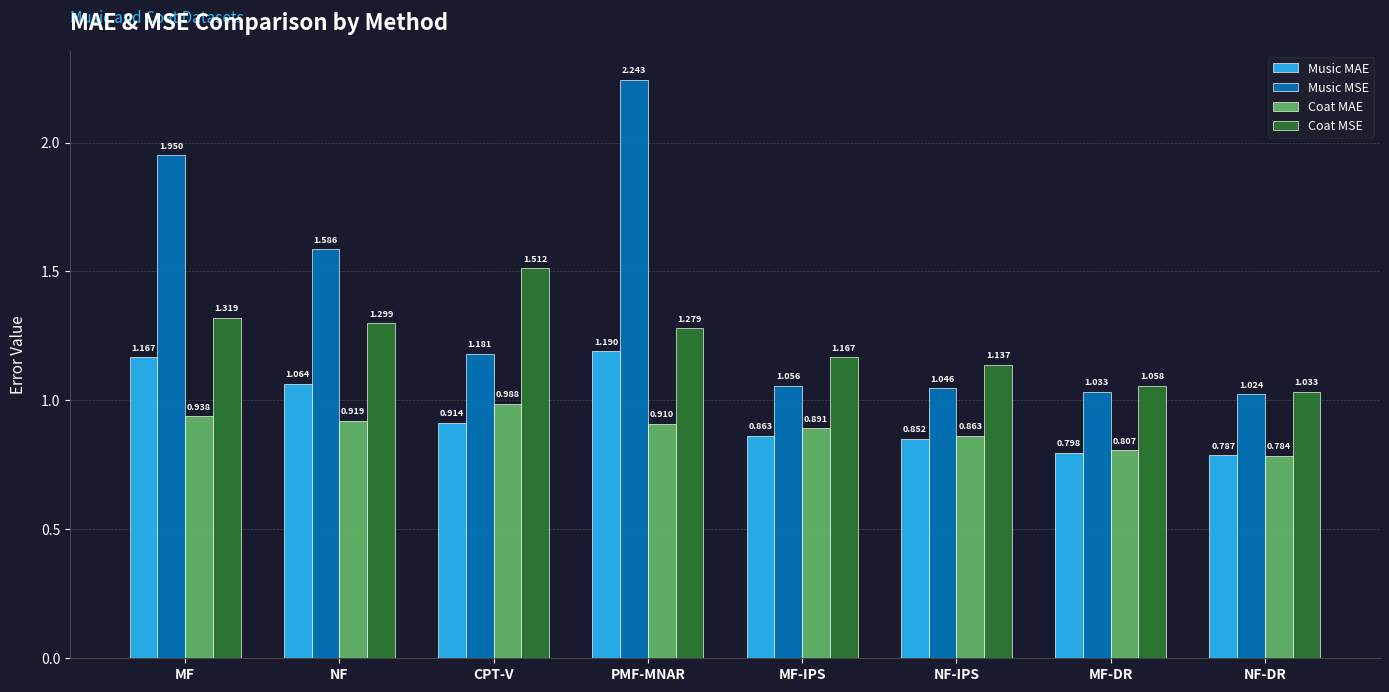

Which label corresponds to the smallest value in the chart?

NF-DR